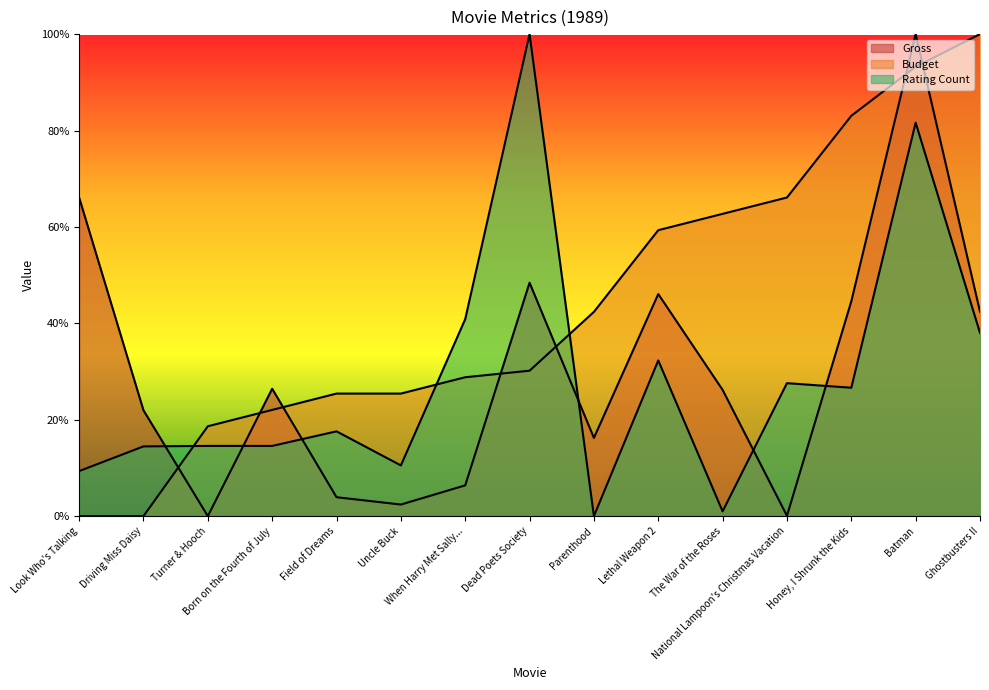

Reading left to right, extract all data points from this chart.

Gross: Look Who's Talking=0.7	Driving Miss Daisy=0.2	Turner & Hooch=0.0	Born on the Fourth of July=0.3	Field of Dreams=0.0	Uncle Buck=0.0	When Harry Met Sally...=0.1	Dead Poets Society=0.5	Parenthood=0.2	Lethal Weapon 2=0.5	The War of the Roses=0.3	National Lampoon's Christmas Vacation=0.0	Honey, I Shrunk the Kids=0.4	Batman=1.0	Ghostbusters II=0.4
Budget: Look Who's Talking=0.0	Driving Miss Daisy=0.0	Turner & Hooch=0.2	Born on the Fourth of July=0.2	Field of Dreams=0.3	Uncle Buck=0.3	When Harry Met Sally...=0.3	Dead Poets Society=0.3	Parenthood=0.4	Lethal Weapon 2=0.6	The War of the Roses=0.6	National Lampoon's Christmas Vacation=0.7	Honey, I Shrunk the Kids=0.8	Batman=0.9	Ghostbusters II=1.0
Rating Count: Look Who's Talking=0.1	Driving Miss Daisy=0.1	Turner & Hooch=0.1	Born on the Fourth of July=0.1	Field of Dreams=0.2	Uncle Buck=0.1	When Harry Met Sally...=0.4	Dead Poets Society=1.0	Parenthood=0.0	Lethal Weapon 2=0.3	The War of the Roses=0.0	National Lampoon's Christmas Vacation=0.3	Honey, I Shrunk the Kids=0.3	Batman=0.8	Ghostbusters II=0.4